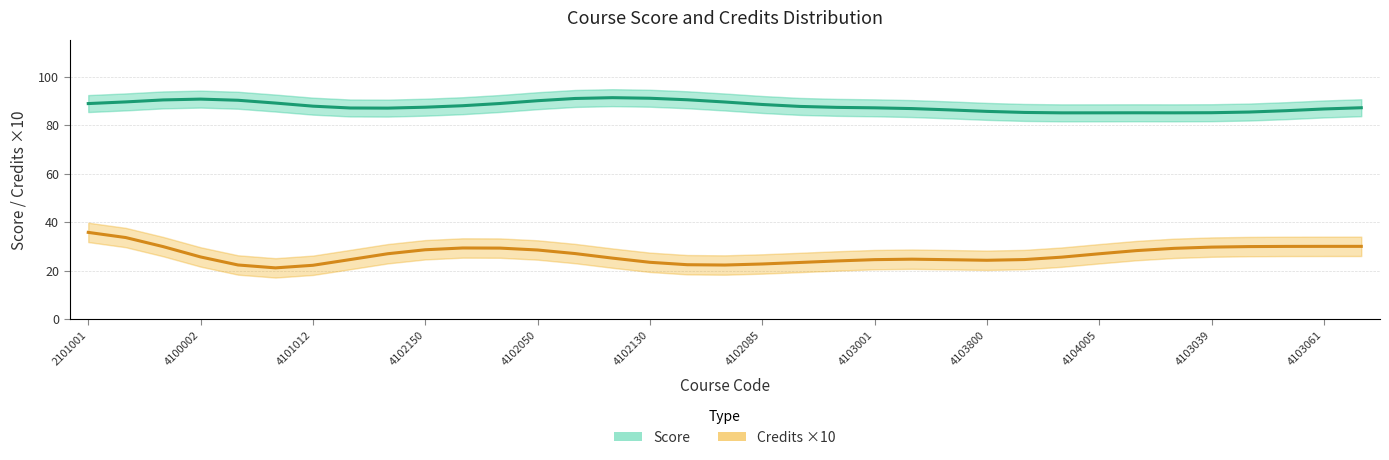

True or false: Score and Credits ×10 cross at least once.

False